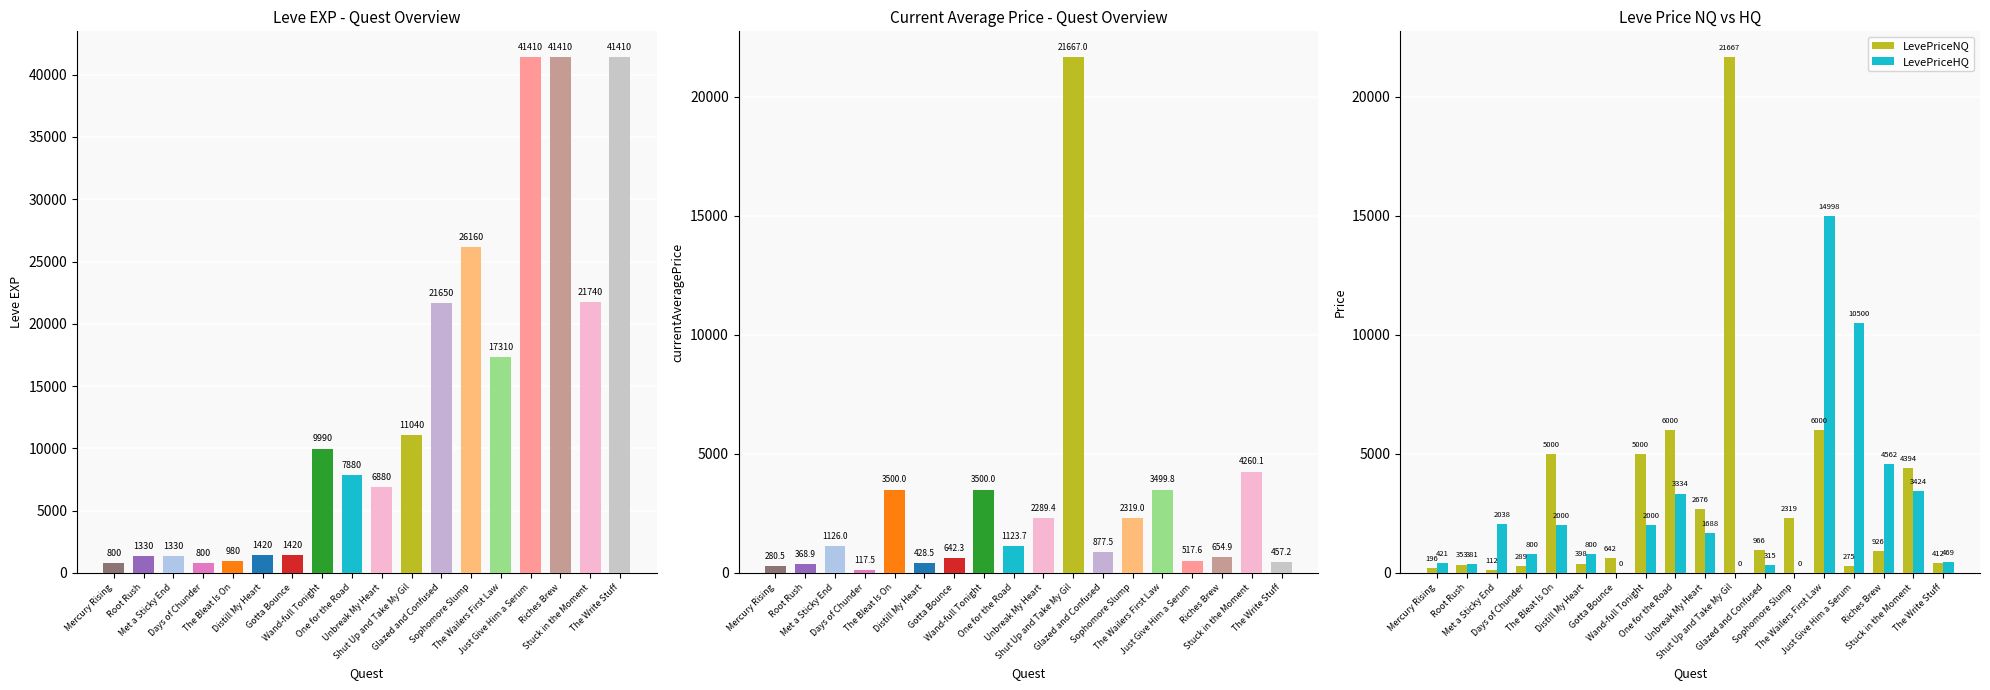

Is it true that LevePriceNQ equals 8396.8 at One for the Road?

False